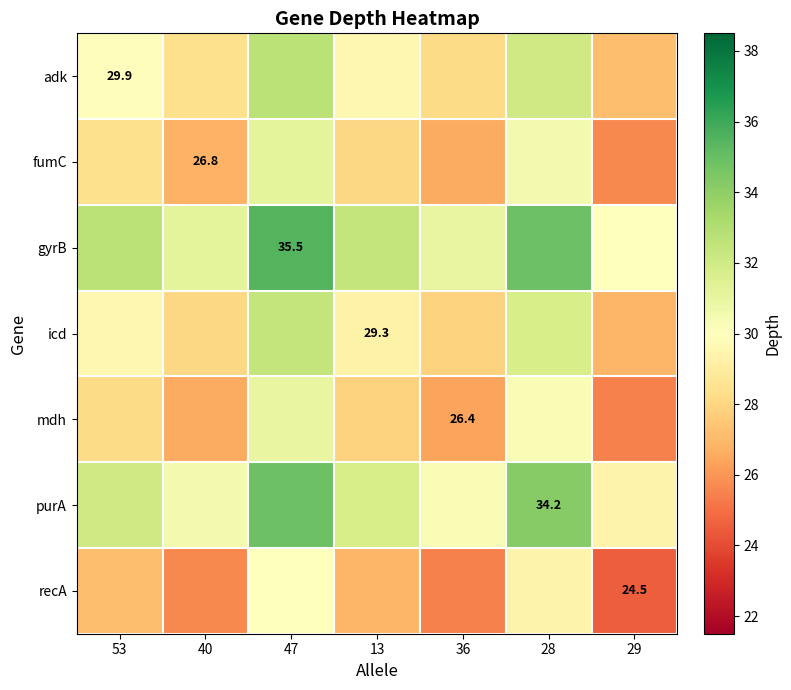

At which category does the chart reach its peak across all series?

47